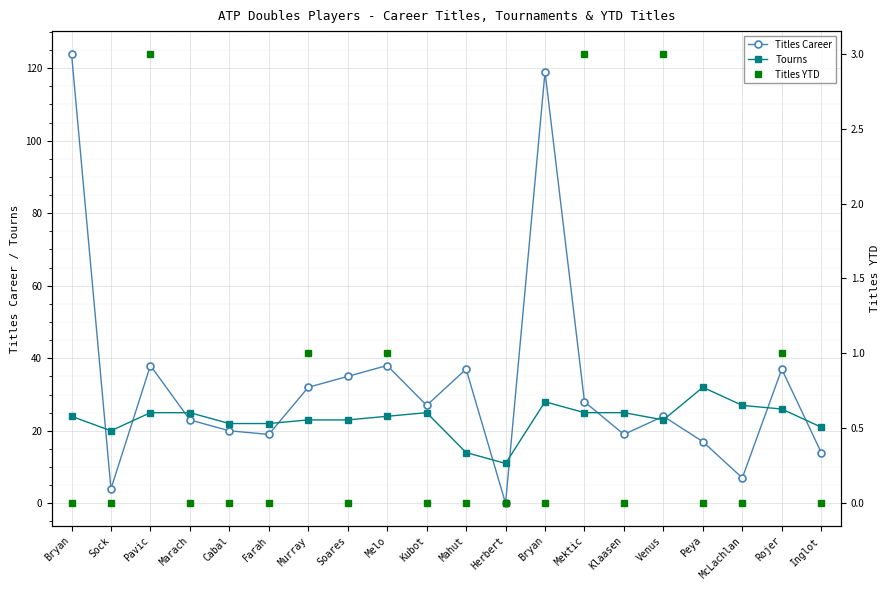

What are all the series names shown in the legend?

Titles Career, Tourns, Titles YTD